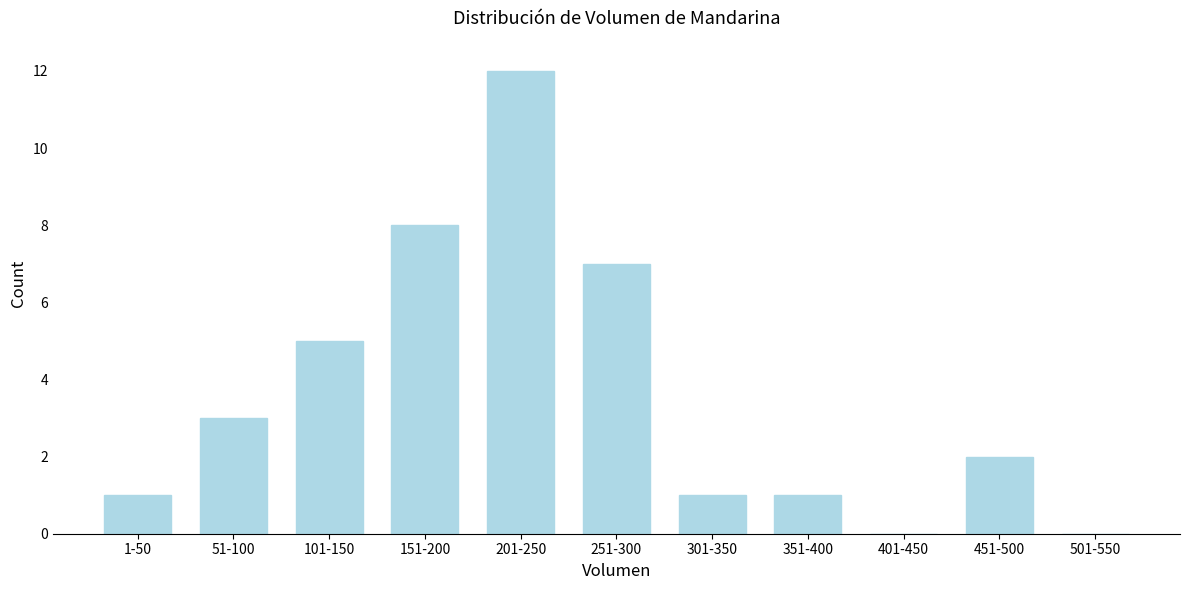

Reading left to right, extract all data points from this chart.

1-50=1	51-100=3	101-150=5	151-200=8	201-250=12	251-300=7	301-350=1	351-400=1	401-450=0	451-500=2	501-550=0